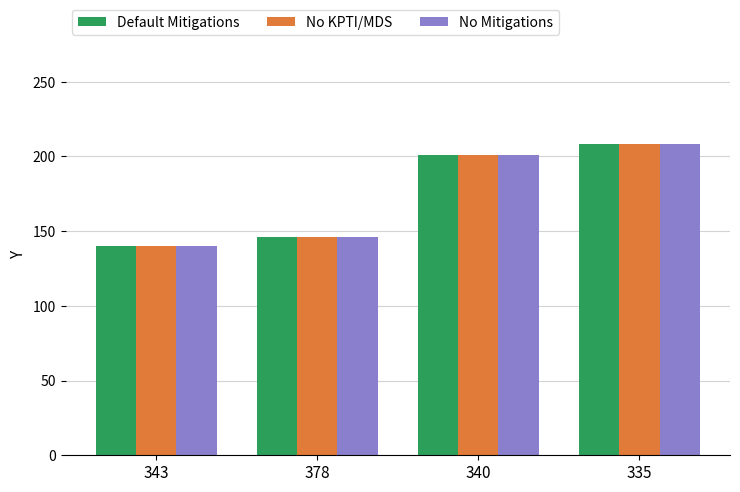

The value of Default Mitigations at 378 is 146. True or false?

True